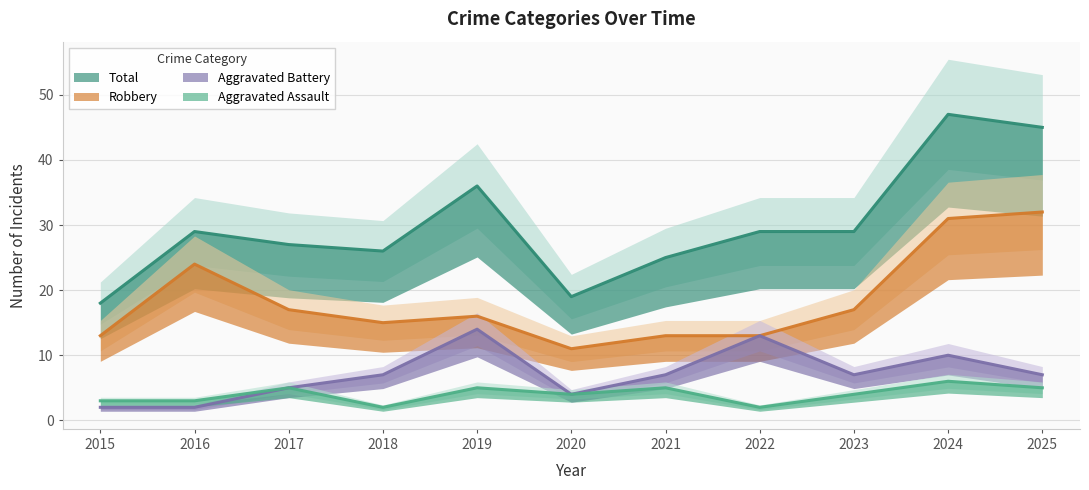

Is the value of Aggravated Battery at 2022 greater than the value of Total at 2023?

No